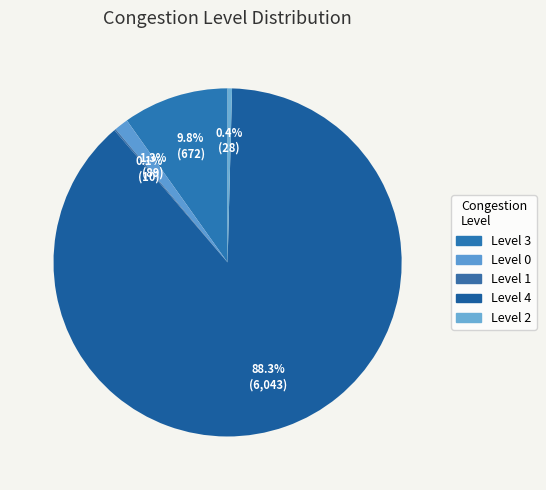

Count the number of slices in the pie.

5